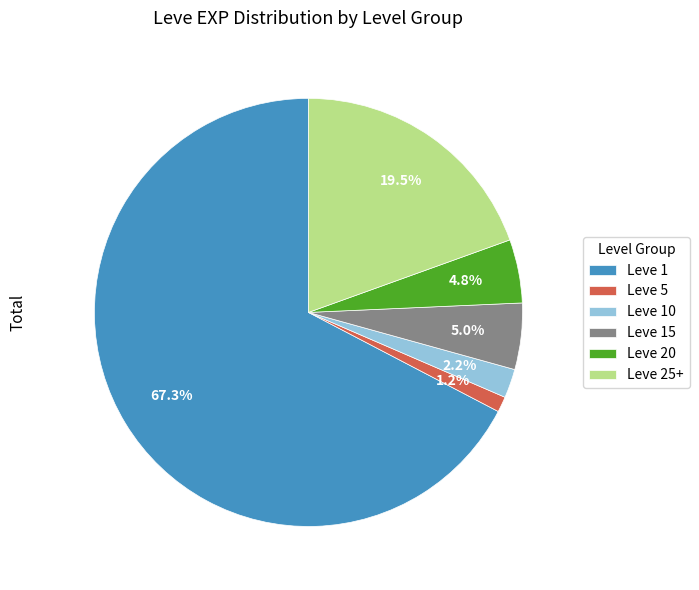

Is there any slice that represents more than half of the pie?

Yes